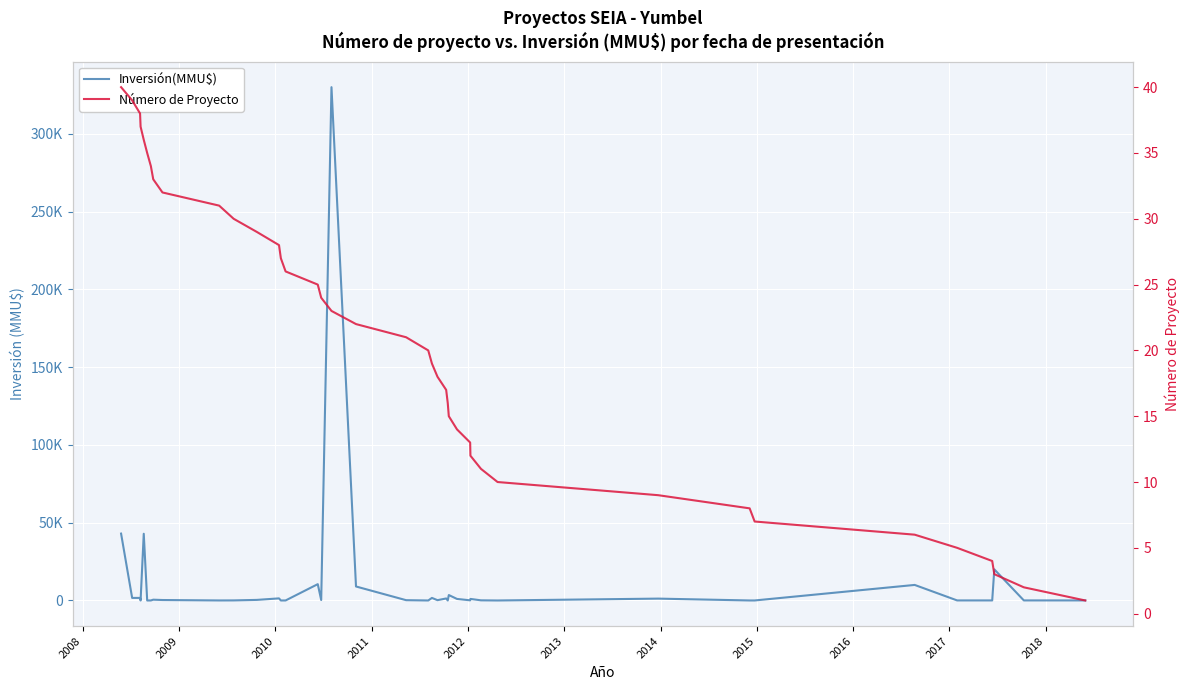

The Inversión(MMU$) series shows 1565 at 31. True or false?

False